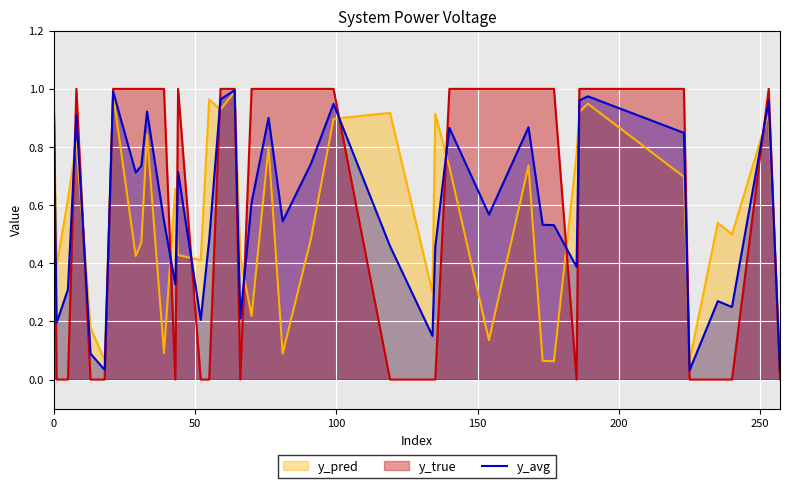

Reading left to right, transcribe all the data shown in this chart.

1.0	0.2	0.3	0.9	0.1	0.0	1.0	0.7	0.7	0.9	0.5	0.3	0.7	0.2	0.5	1.0	1.0	0.2	0.6	0.9	0.5	0.7	0.9	0.5	0.2	0.5	0.9	0.6	0.9	0.5	0.5	0.4	1.0	1.0	0.8	0.0	0.3	0.2	1.0	0.0